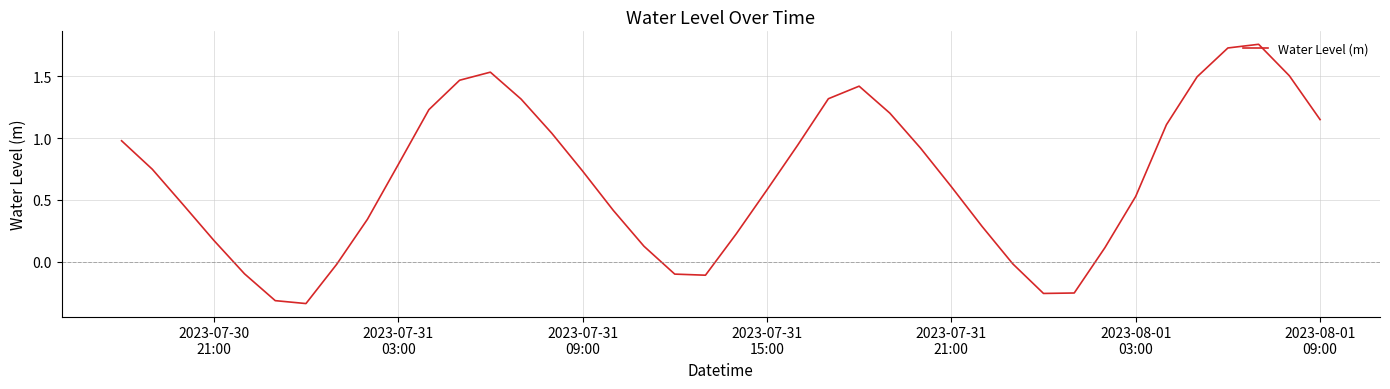

How many interior local peaks (higher than both neighbors) does the data have?

3